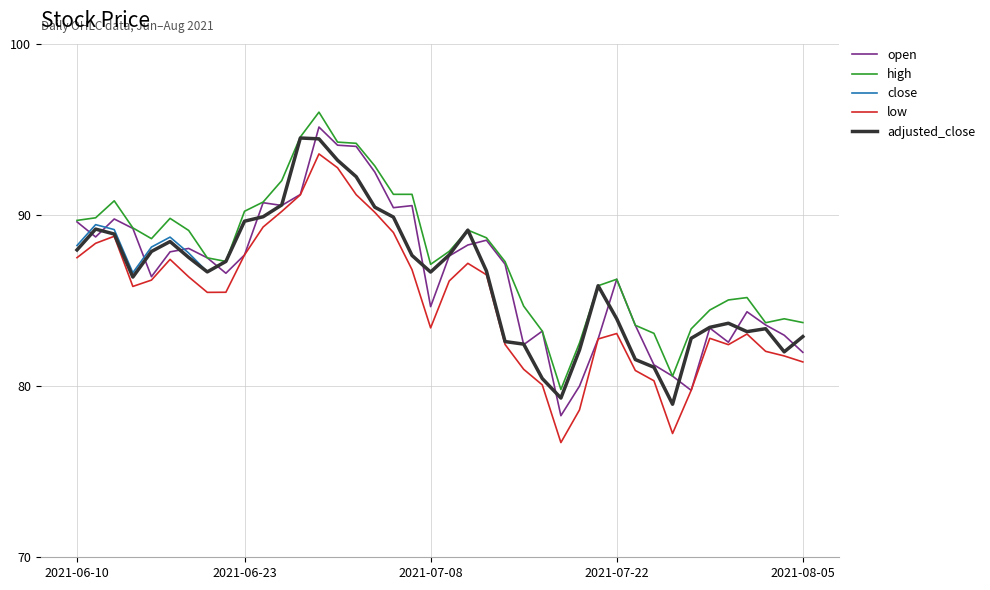

What is the difference between the maximum and minimum values in the open series?

16.9